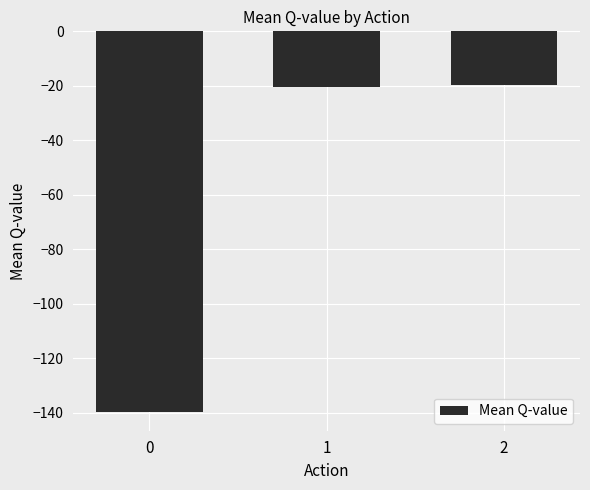

What is the average value?

-60.0